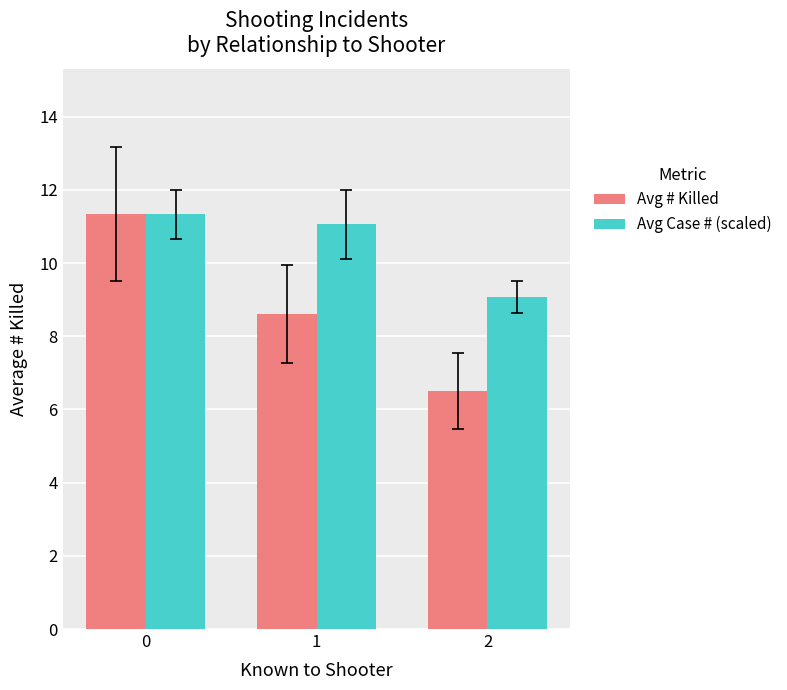

Is it true that Avg Case # (scaled) equals 17.5 at 0?

False